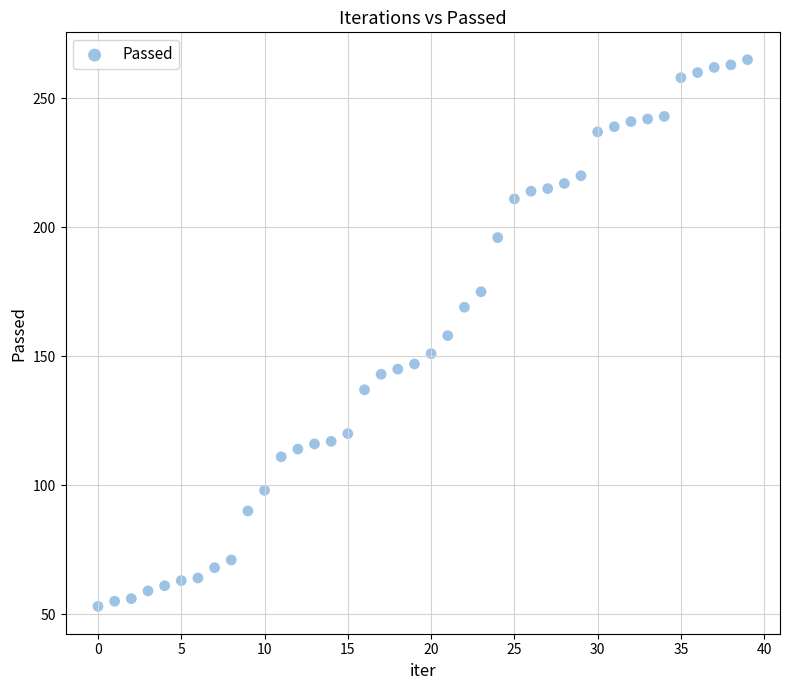

What is the range of Y values (max minus min)?

212